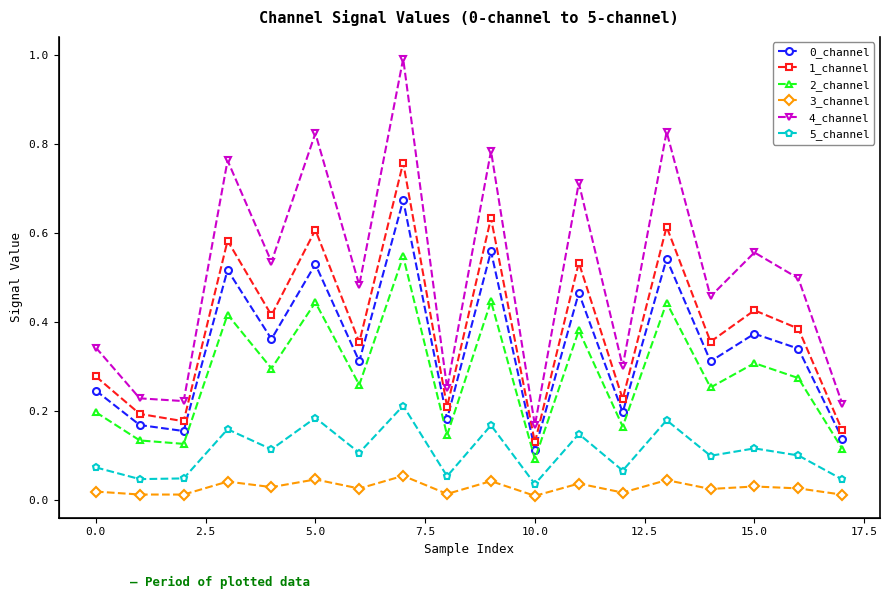

How many lines are shown in the chart?

6